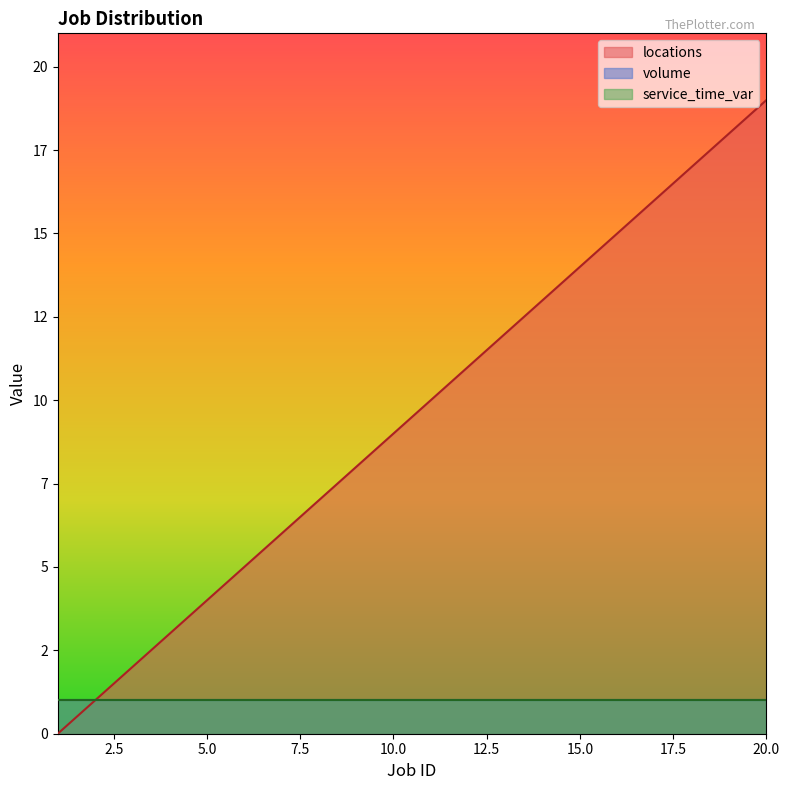

What is the value of the volume point at the 16th from the left?

1